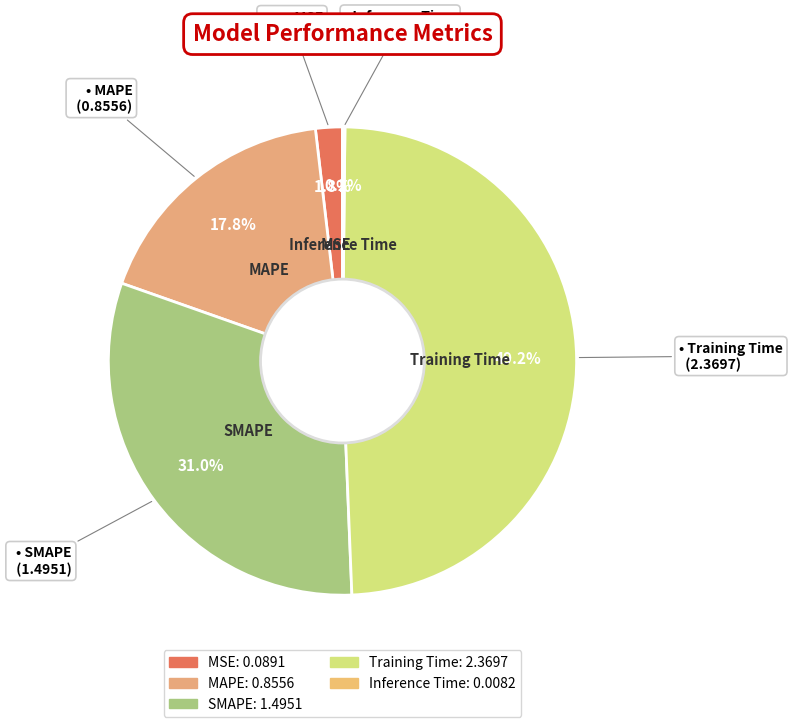

Which has a higher value, MAPE or Training Time?

Training Time